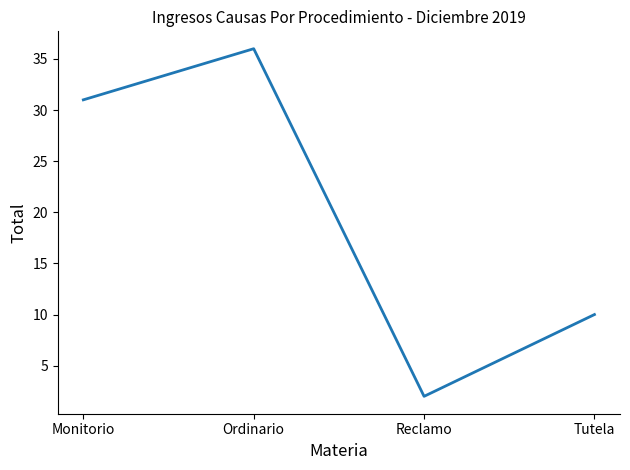

How many distinct data groups are displayed?

1